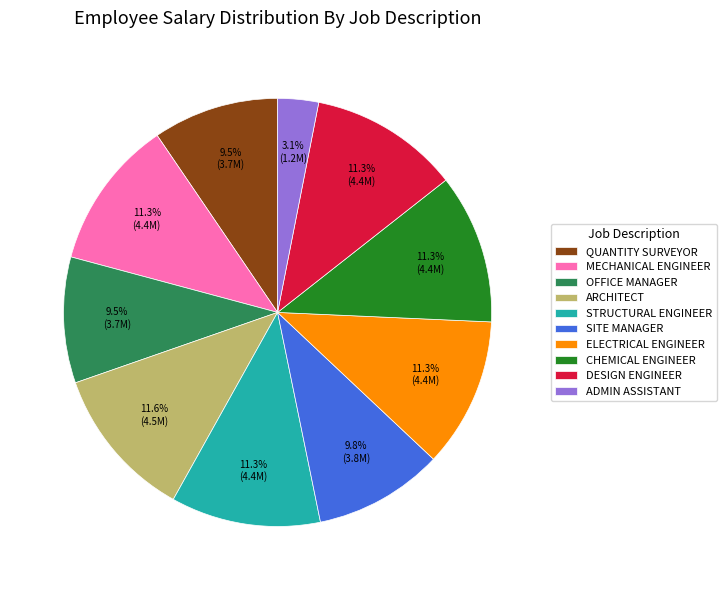

The CHEMICAL ENGINEER slice represents 1% of the pie. True or false?

False